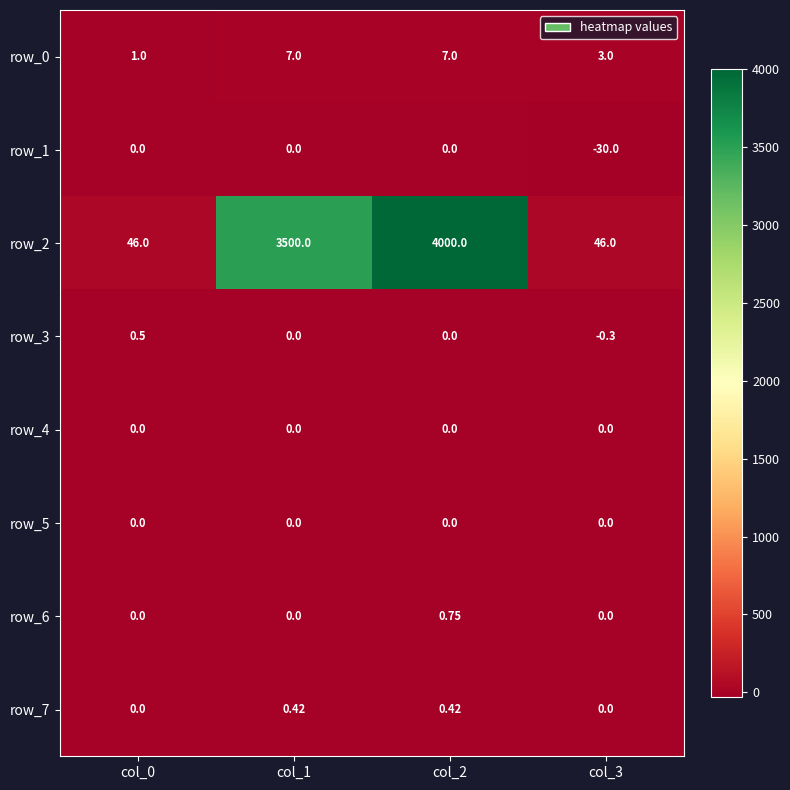

Reading right to left, list all the values displayed in this chart.

row_0: col_3=3.0	col_2=7.0	col_1=7.0	col_0=1.0
row_1: col_3=-30.0	col_2=0.0	col_1=0.0	col_0=0.0
row_2: col_3=46.0	col_2=4000.0	col_1=3500.0	col_0=46.0
row_3: col_3=-0.3	col_2=0.0	col_1=0.0	col_0=0.5
row_4: col_3=0.0	col_2=0.0	col_1=0.0	col_0=0.0
row_5: col_3=0.0	col_2=0.0	col_1=0.0	col_0=0.0
row_6: col_3=0.0	col_2=0.8	col_1=0.0	col_0=0.0
row_7: col_3=0.0	col_2=0.4	col_1=0.4	col_0=0.0